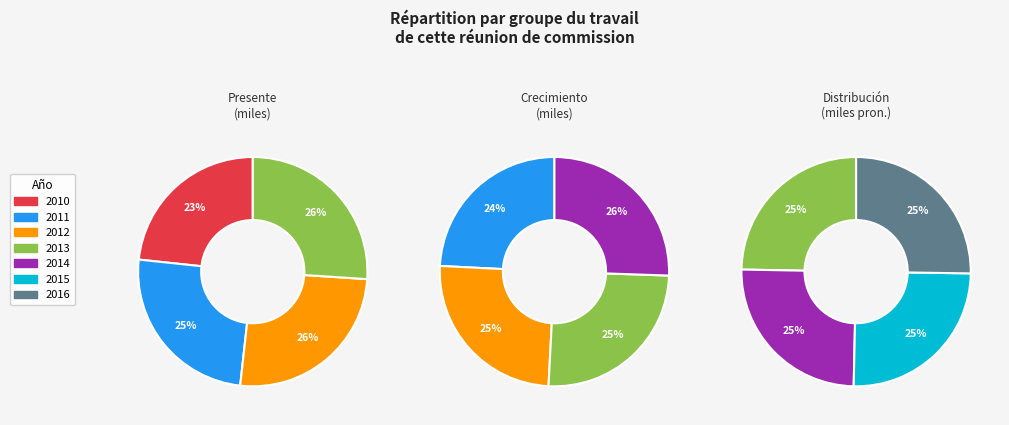

Rank the categories by value from lowest to highest.

2010, 2011, 2012, 2013, 2014, 2015, 2016